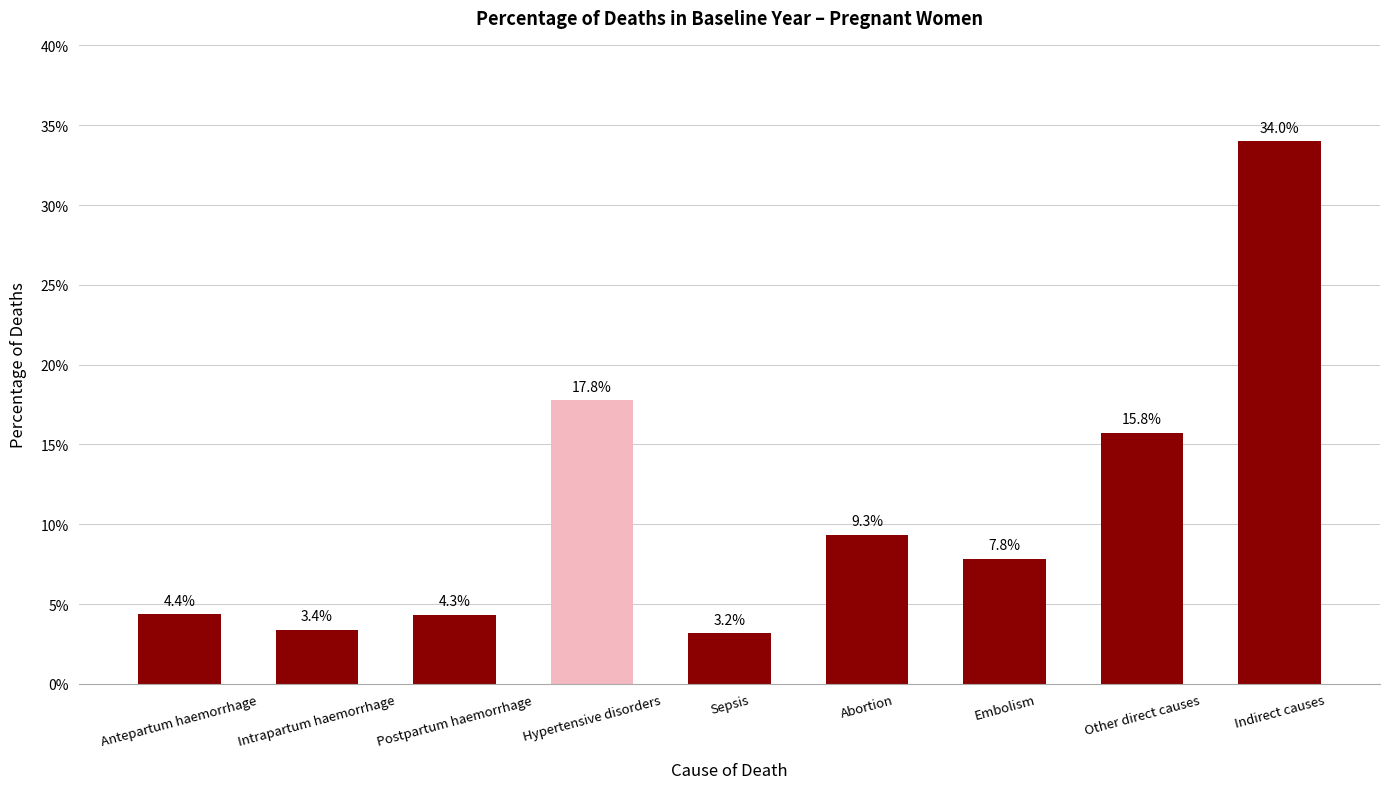

Which has a higher value, Indirect causes or Antepartum haemorrhage?

Indirect causes